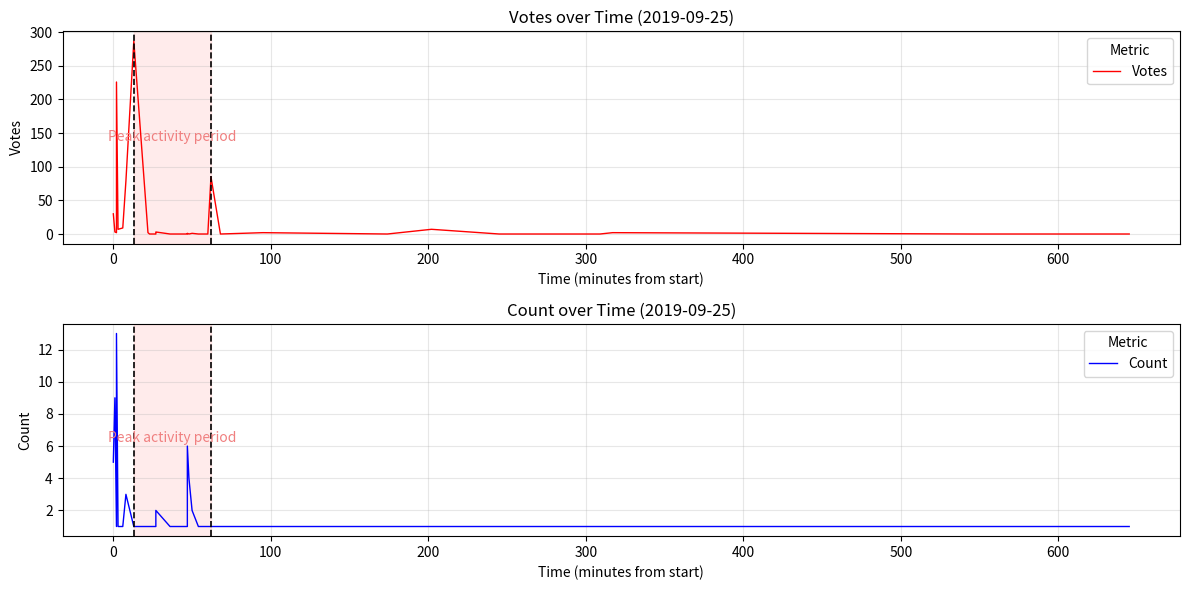

Reading left to right, list all the values displayed in this chart.

Votes: 30	3	2	10	18	226	7	9	79	287	2	0	0	2	3	0	0	0	0	0	0	1	0	1	0	0	0	0	85	0	2	0	7	0	0	2	0	0
Count: 5	9	1	1	13	13	1	1	3	1	1	1	1	2	2	1	1	1	1	1	1	6	4	2	1	1	1	1	1	1	1	1	1	1	1	1	1	1